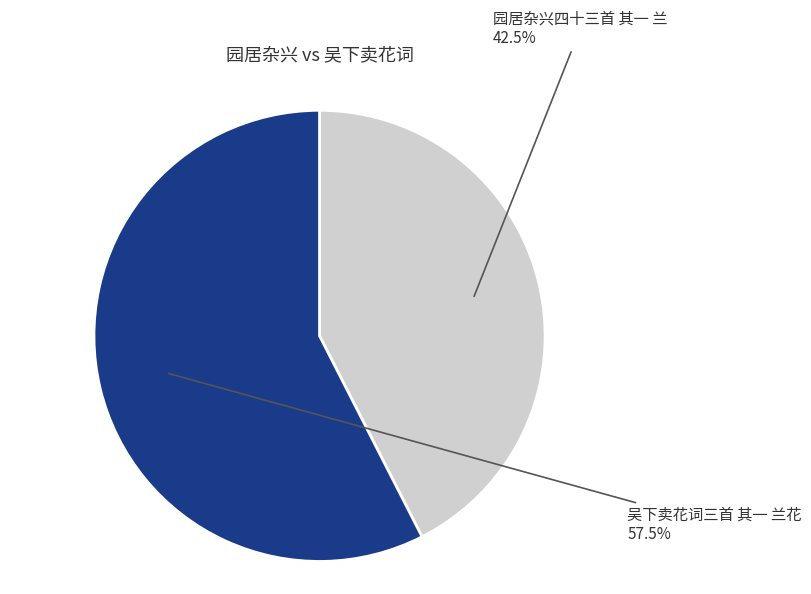

Rank the categories by value from highest to lowest.

吴下卖花词三首 其一 兰花, 园居杂兴四十三首 其一 兰